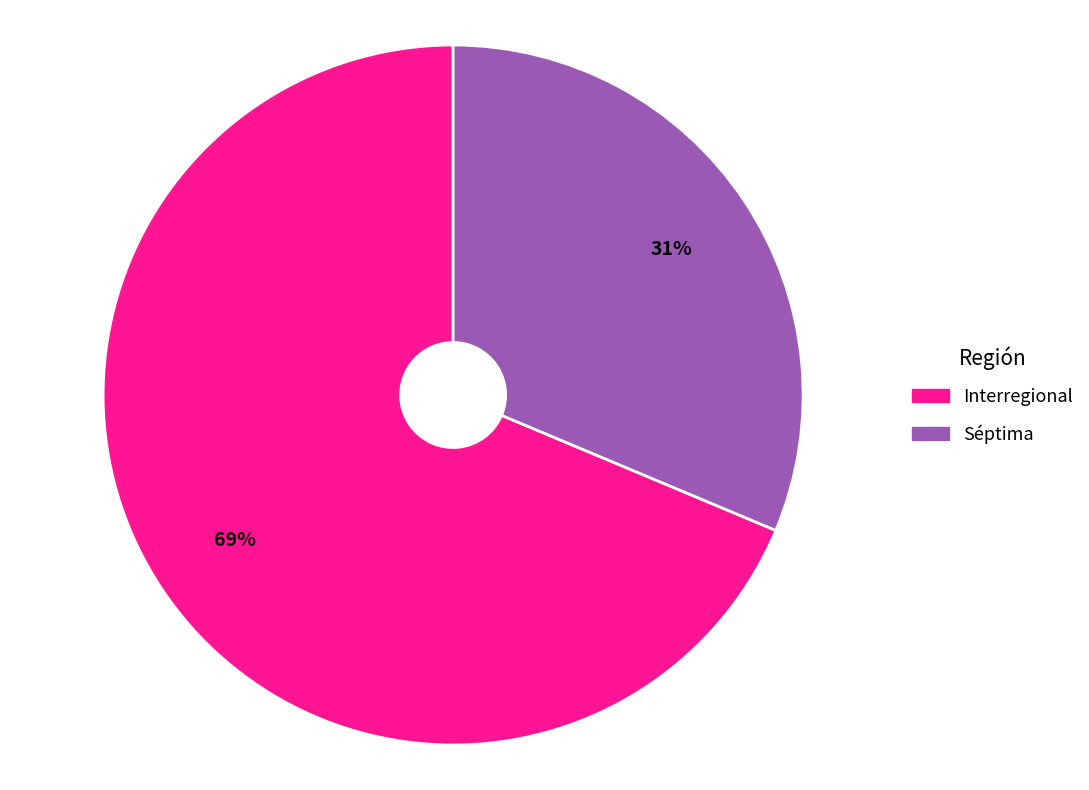

How many slices are in this pie chart?

2